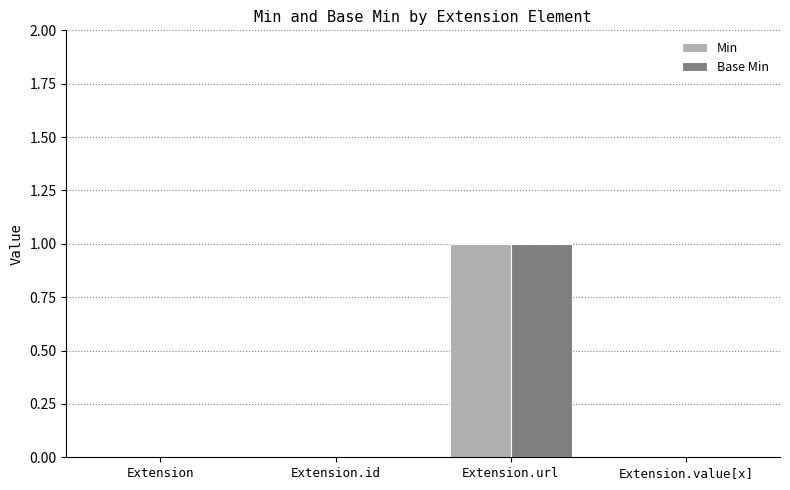

Which label corresponds to the largest value in the chart?

Extension.url